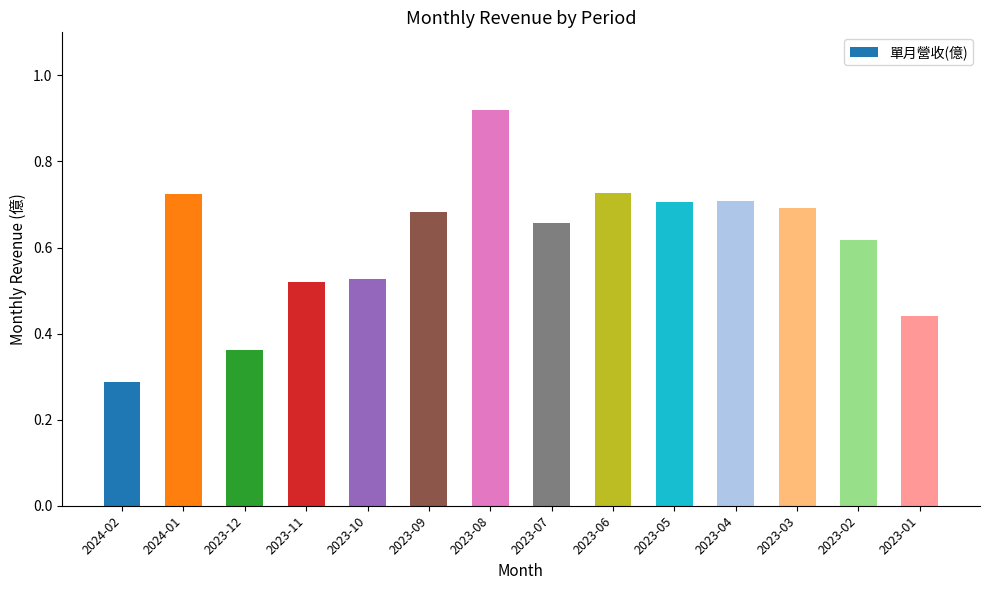

Count the values in the range 0 to 1.

14